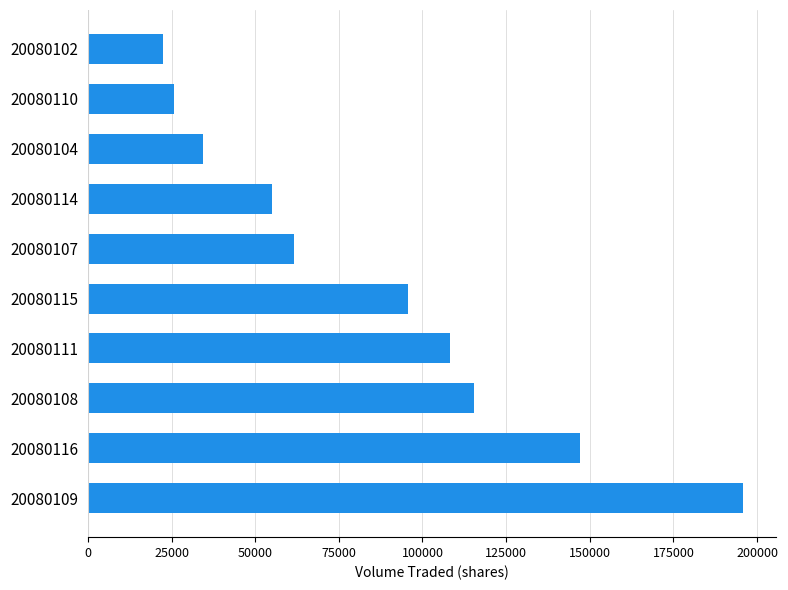

Between 20080115 and 20080104, which is larger?

20080115